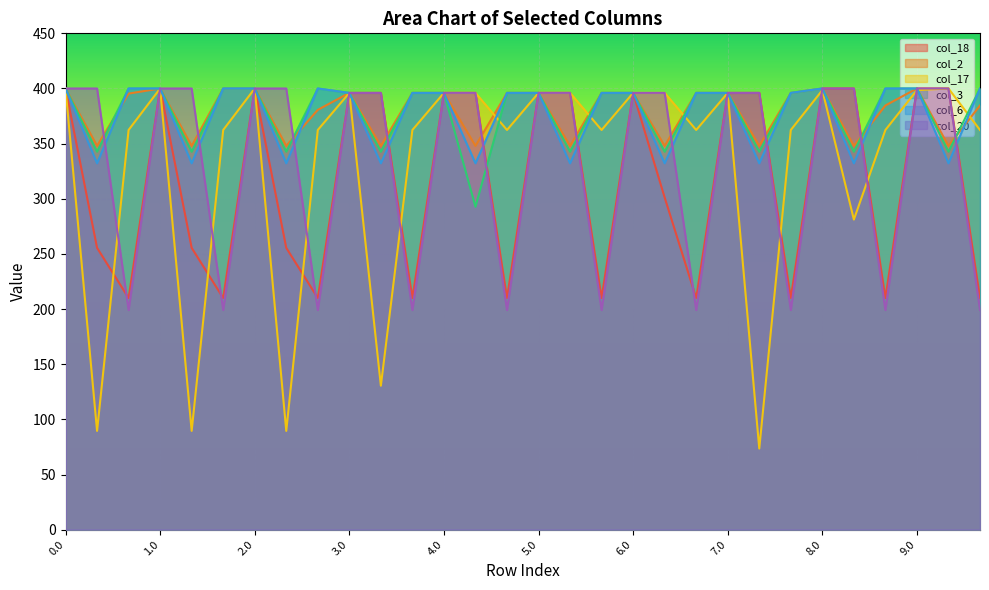

Which series has the largest total across all categories?

col_2